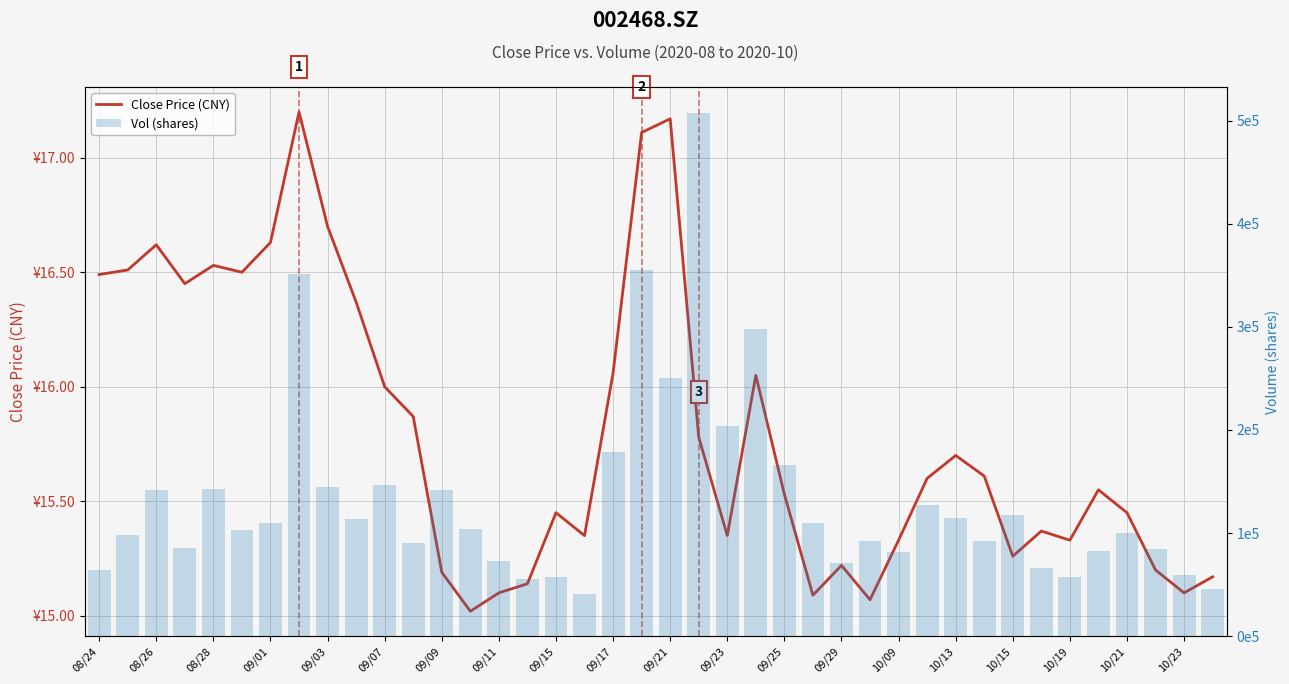

Reading right to left, list all the values displayed in this chart.

Close Price (CNY): 15.2	15.1	15.2	15.4	15.6	15.3	15.4	15.3	15.6	15.7	15.6	15.3	15.1	15.2	15.1	15.5	16.1	15.3	15.8	17.2	17.1	16.1	15.3	15.4	15.1	15.1	15.0	15.2	15.9	16.0	16.4	16.7	17.2	16.6	16.5	16.5	16.4	16.6	16.5	16.5
Vol (shares): 45756.1	59381.0	84372.6	100041.4	83040.5	57747.4	66445.1	117199.8	92462.0	115027.0	127288.8	81935.6	92317.6	71374.2	109389.4	165858.6	297800.1	204029.3	507253.9	250802.2	355401.1	178154.6	40506.9	57304.2	55161.2	72846.2	104231.9	141719.6	90283.9	146706.2	113184.0	144362.0	350940.8	109916.3	103348.3	143007.5	85571.1	141423.1	97676.1	64188.9